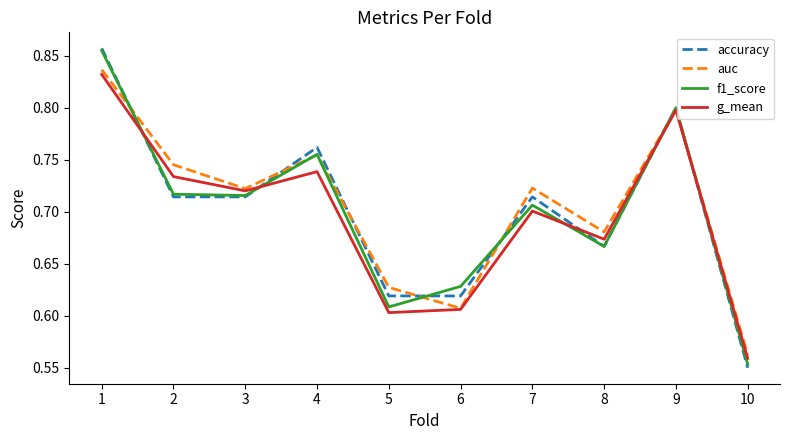

True or false: auc has a value of 0.5 at 9.

False